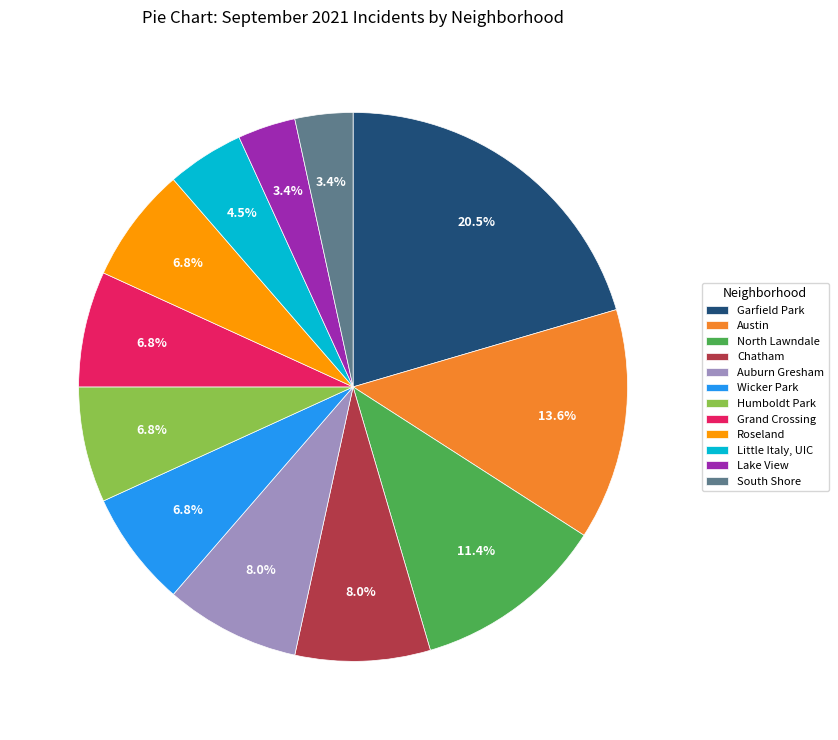

The Austin slice represents 14% of the pie. True or false?

True